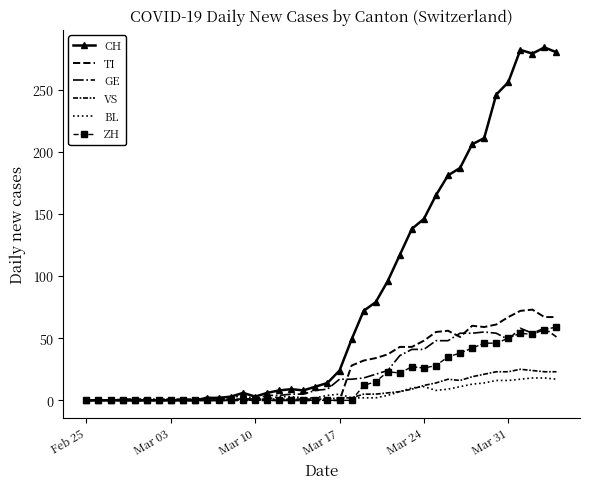

Count the number of categories in the chart.

40